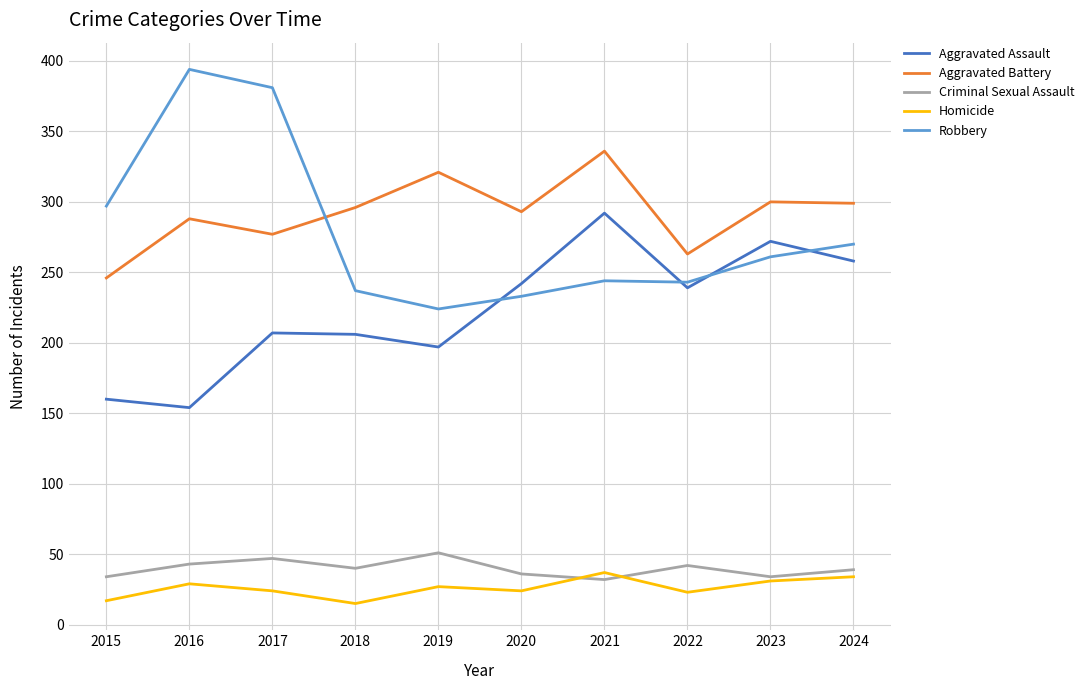

Which series has the largest range (max minus min)?

Robbery